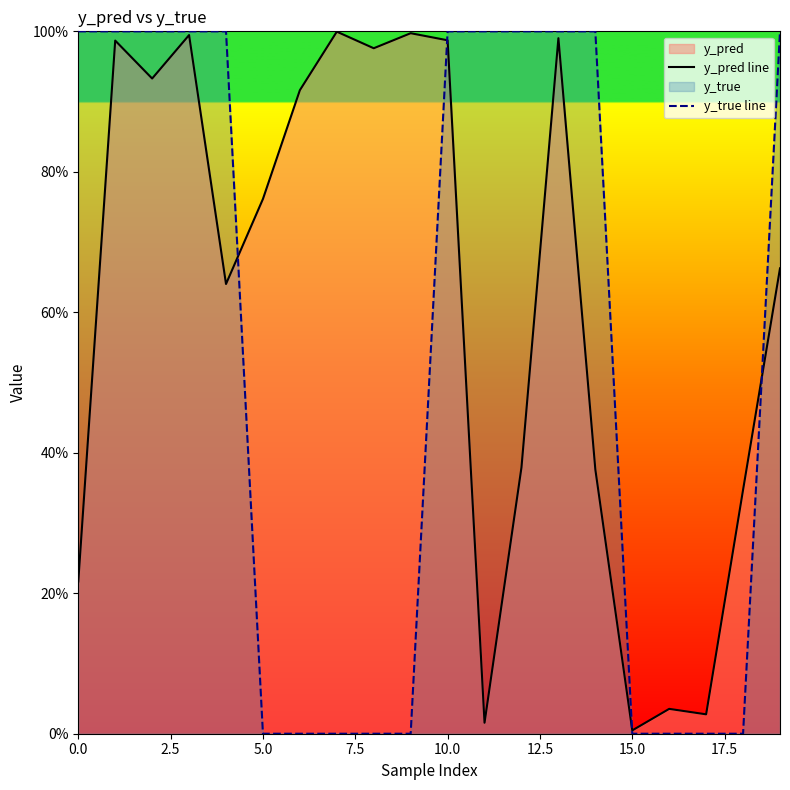

Between 15 and 12, which is larger?

12